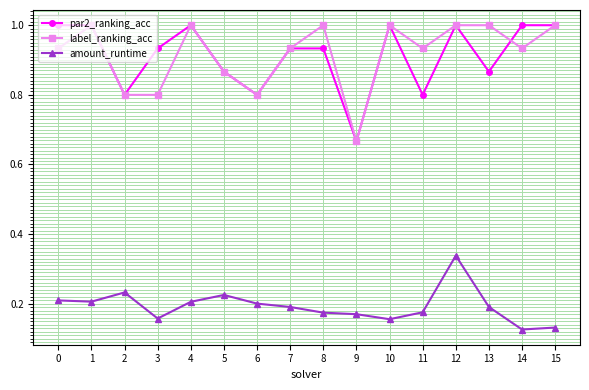

Between 1 and 12, which series saw the biggest shift?

amount_runtime